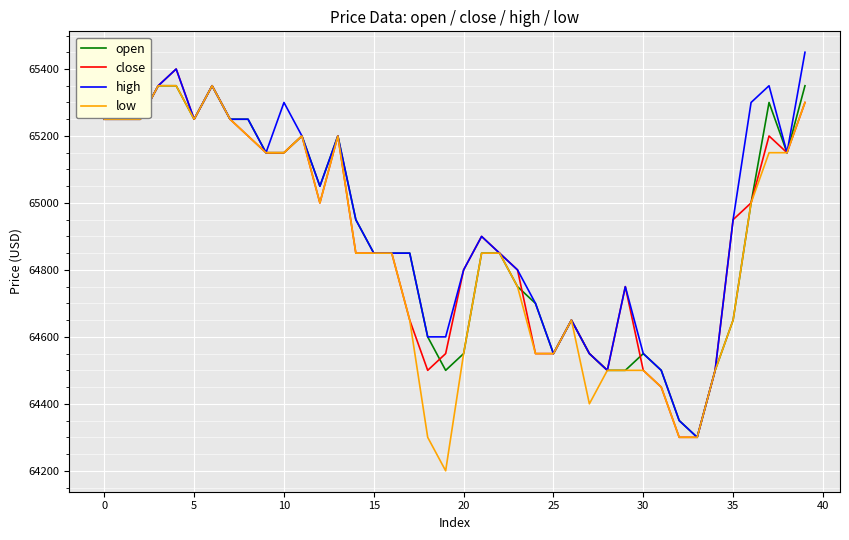

What is the smallest value displayed?

64200